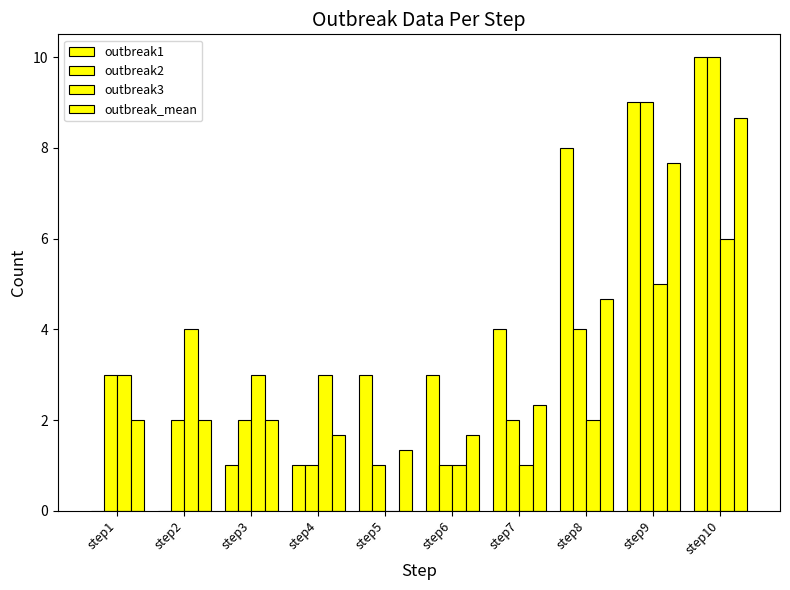

How many data points does each series have?

10